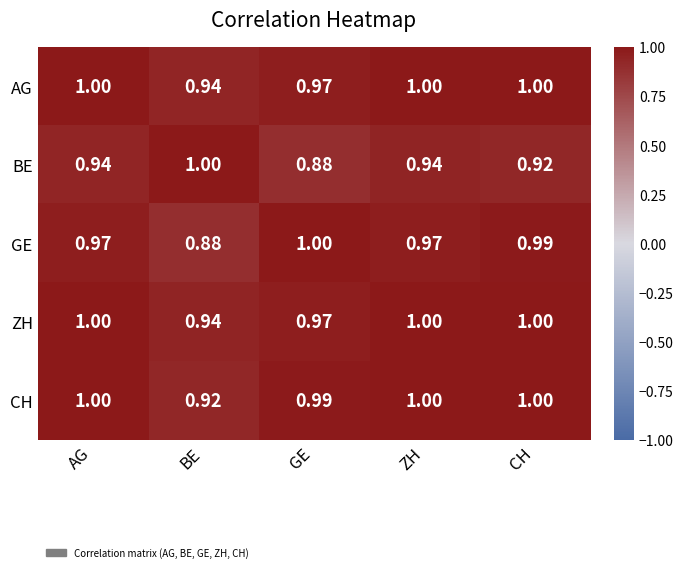

Which category has the lowest value in the AG series?

BE